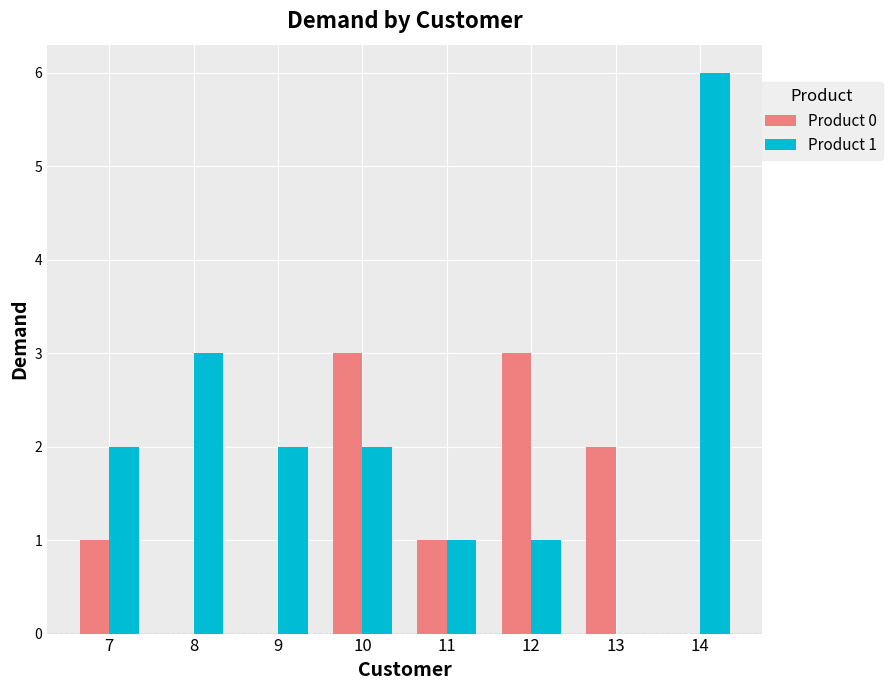

What is the sum of the Product 1 values at 11 and 9?

3